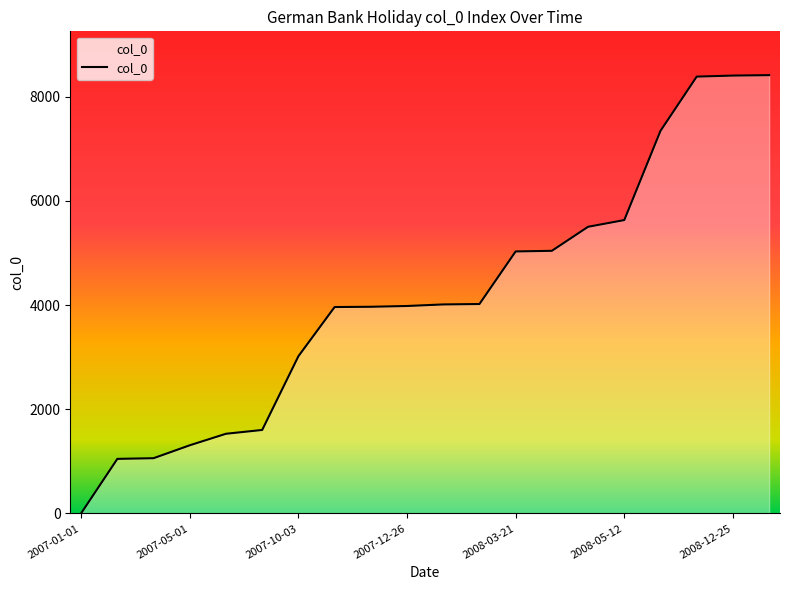

What is the maximum value shown in the chart?

8411